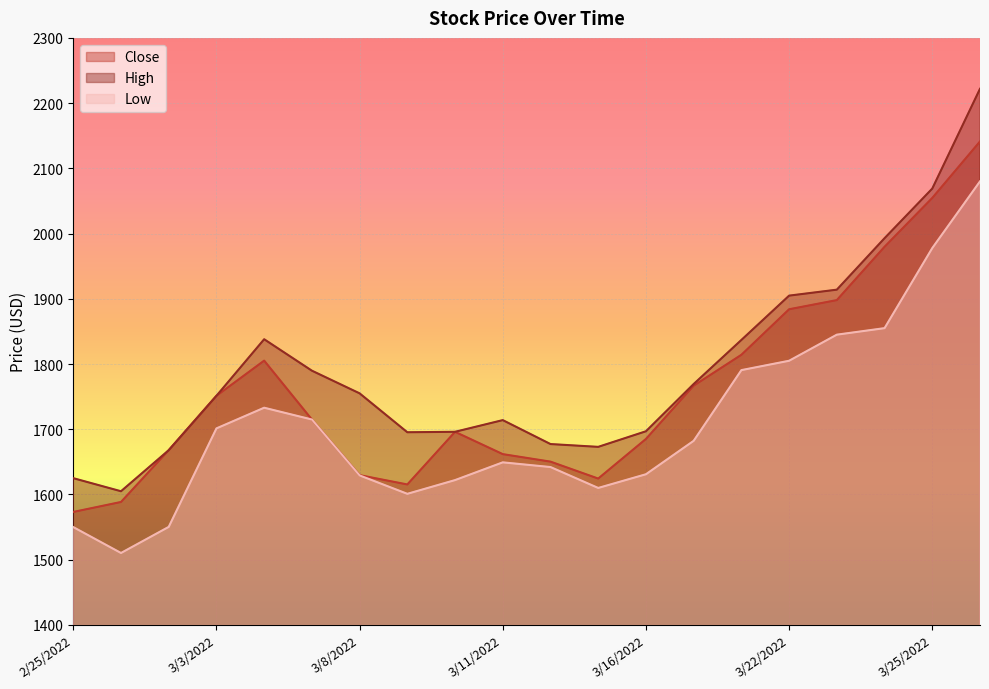

What is the difference between the second highest and second lowest values in the Close series?

466.1